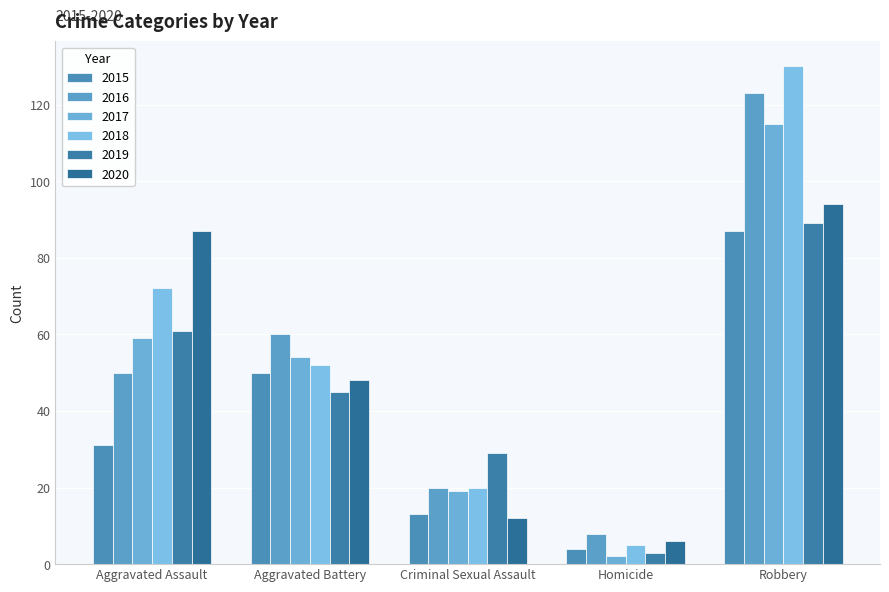

What is the difference between the 2018 values at Robbery and Criminal Sexual Assault?

110